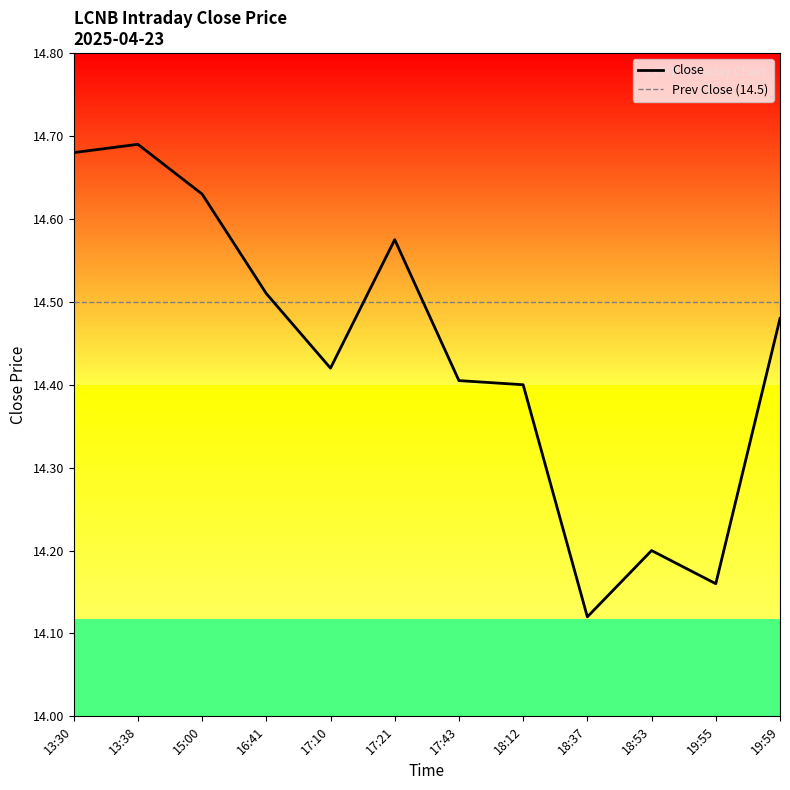

What is the maximum value shown in the chart?

14.7